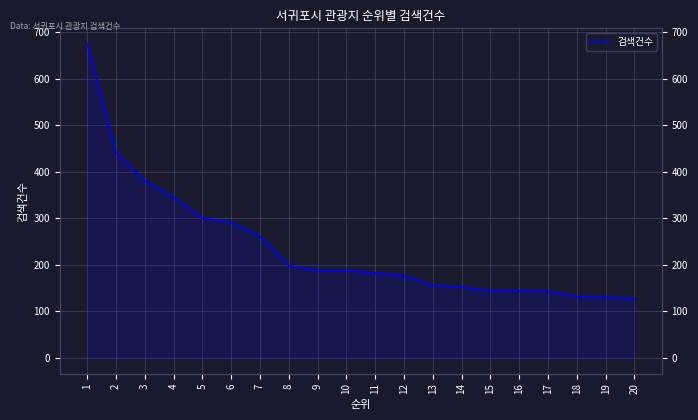

Reading left to right, extract all data points from this chart.

674	441	380	345	300	291	261	198	188	188	182	176	156	152	144	144	143	132	130	127